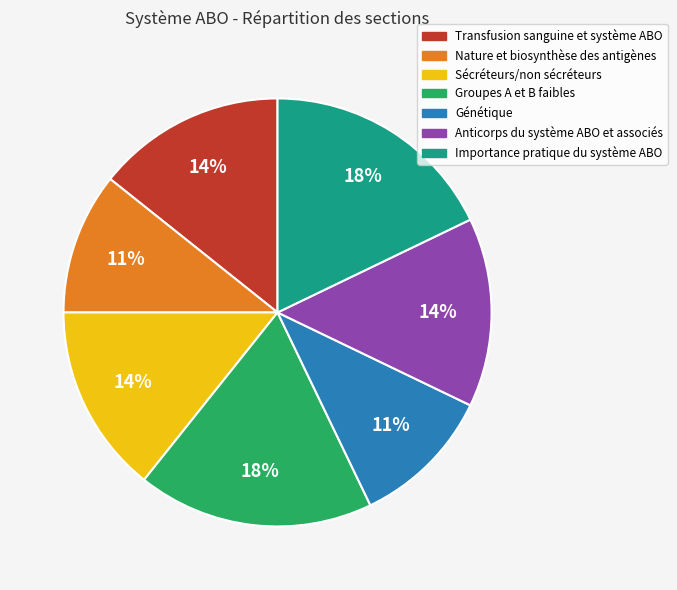

What is the ratio of the value at Sécréteurs/non sécréteurs to the value at Génétique?

1.3